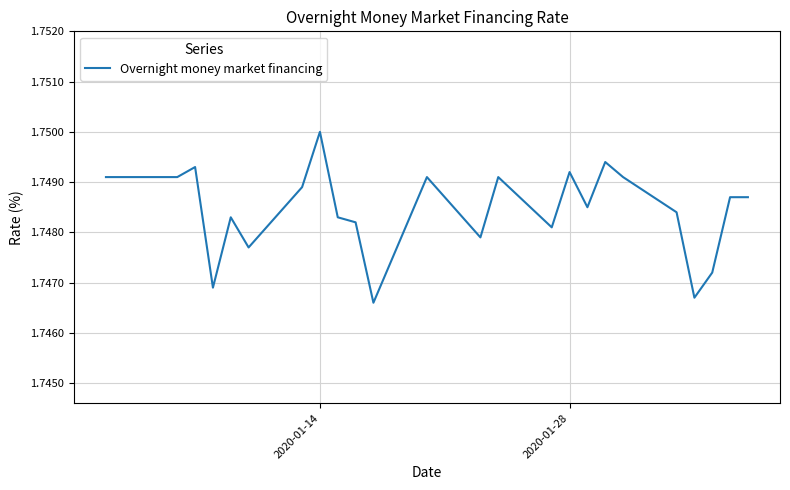

Does the chart display data point markers on the line(s)?

No